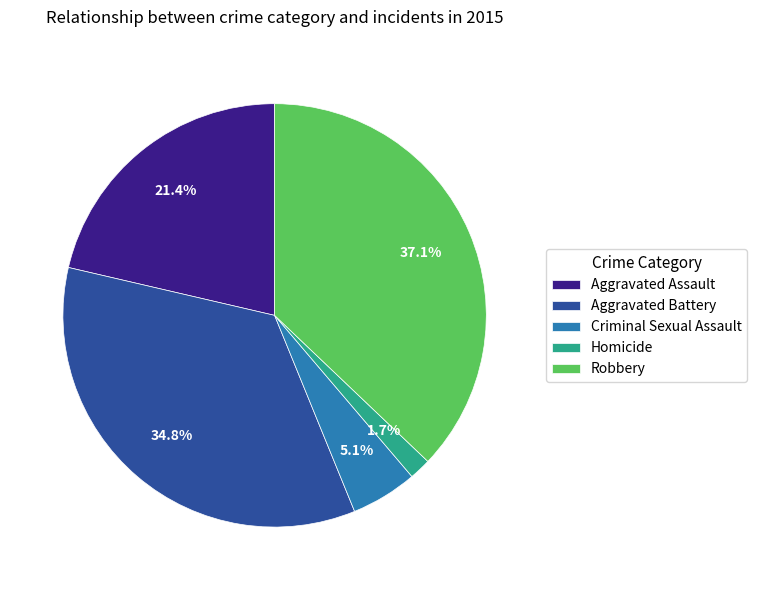

Count the number of slices in the pie.

5